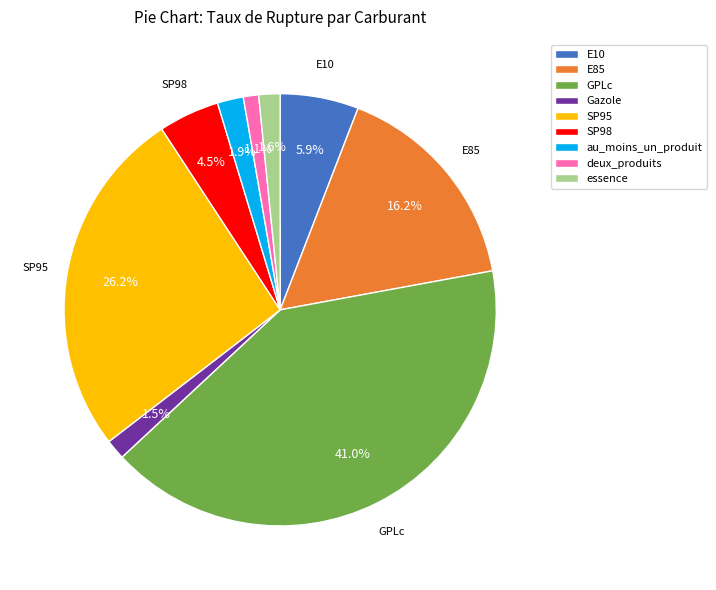

Does SP95 account for over 50% of the chart?

No